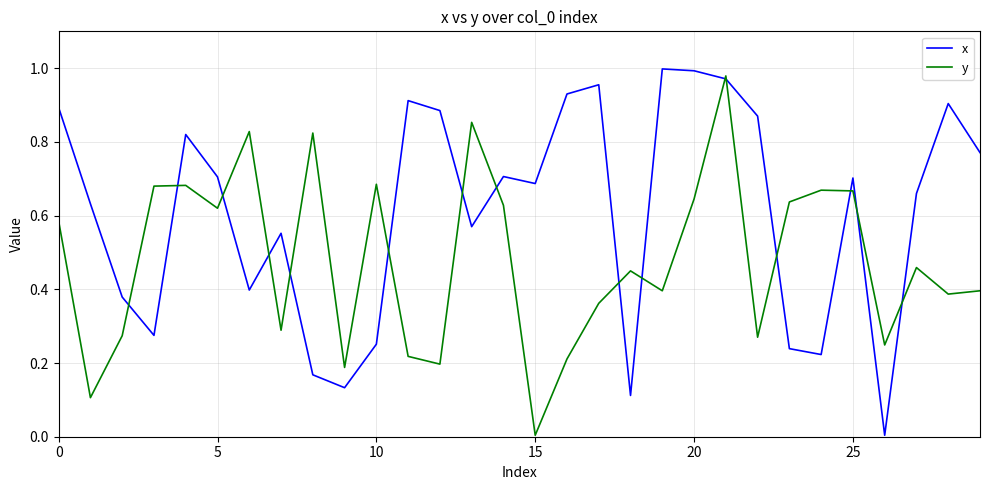

List the series in order of their overall mean, highest first.

x, y